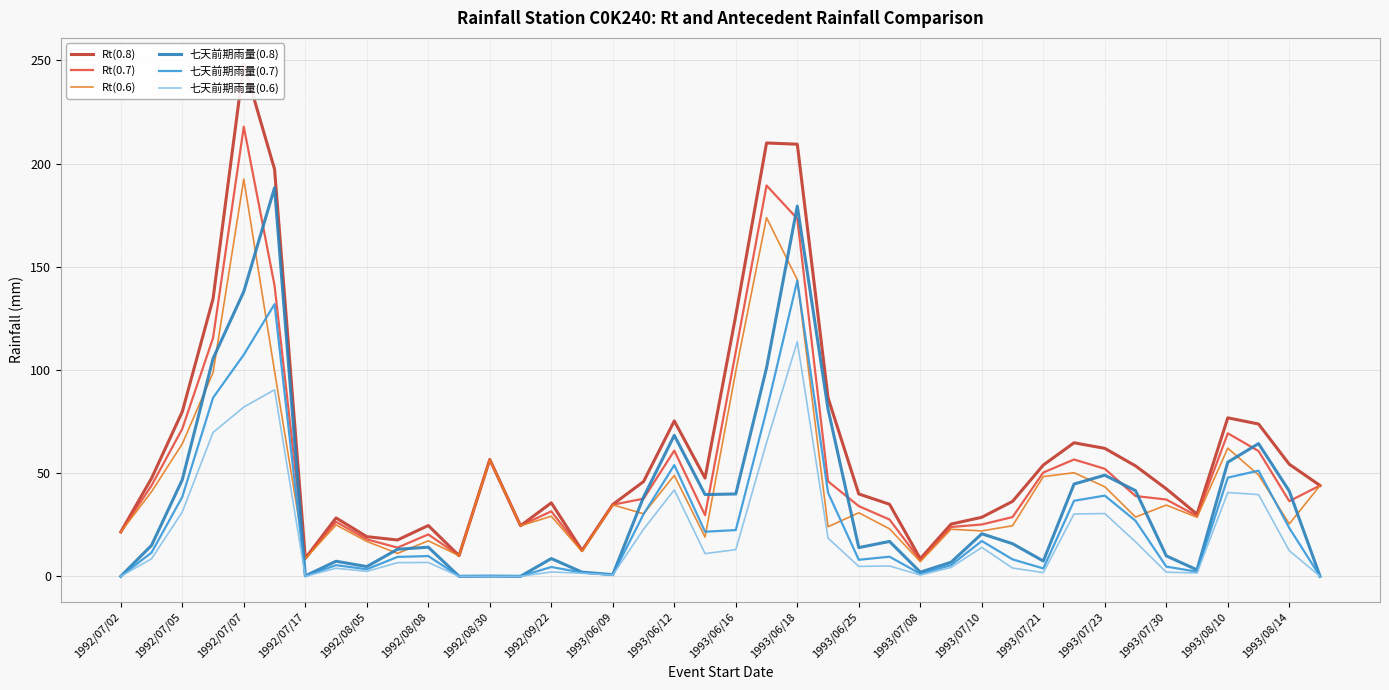

What is the maximum value for 七天前期雨量(0.6)?

113.7